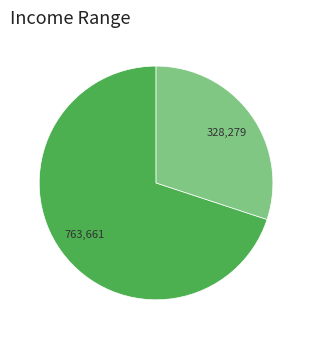

Does any single category account for the majority?

Yes